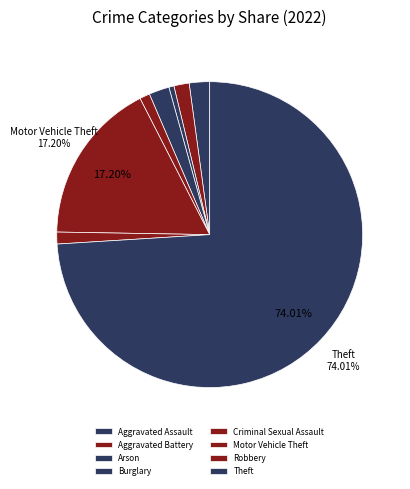

What is the change in value from Aggravated Assault to Criminal Sexual Assault?

-6